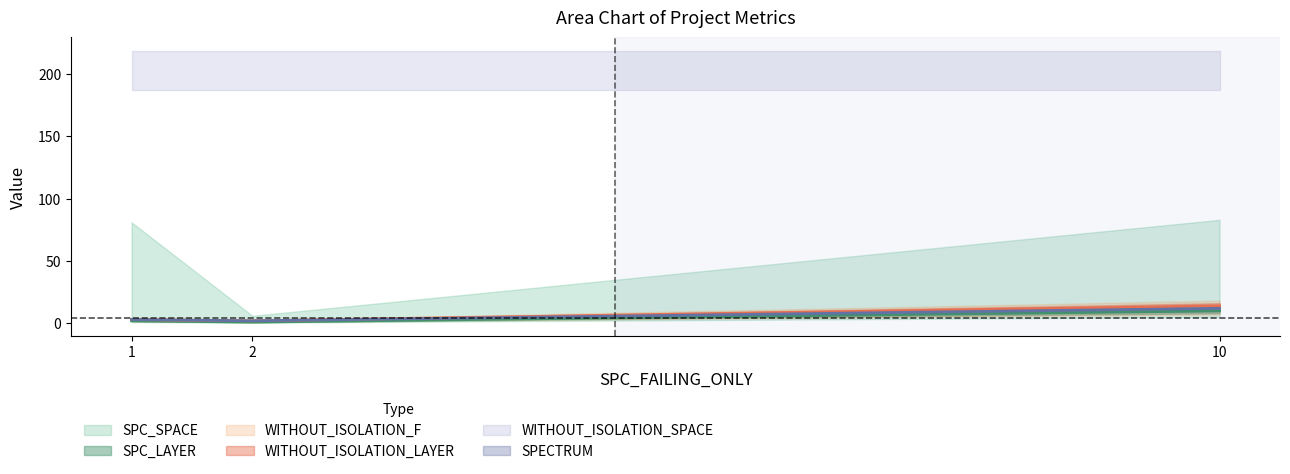

Between 10 and 1, which is larger?

10